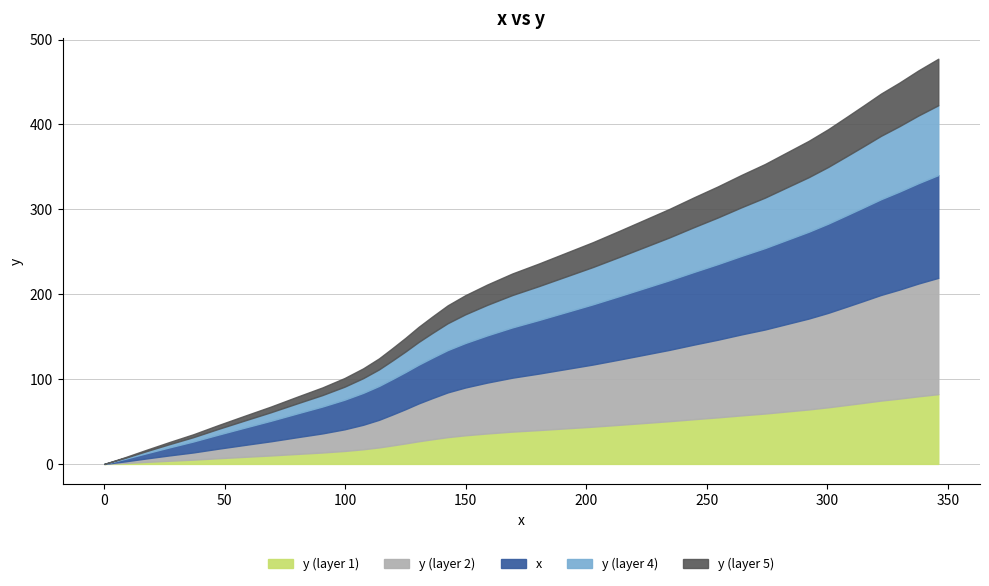

List the labels in order of value, largest first.

346.1, 337.8, 329.9, 322.3, 315.0, 308.0, 300.4, 292.3, 283.5, 274.1, 264.4, 254.6, 244.7, 234.4, 224.0, 213.5, 202.7, 191.5, 180.3, 169.3, 158.9, 149.8, 142.5, 136.1, 130.4, 125.0, 119.6, 114.0, 107.4, 99.7, 90.5, 80.2, 69.1, 58.1, 47.2, 36.9, 27.0, 17.7, 8.7, 0.0